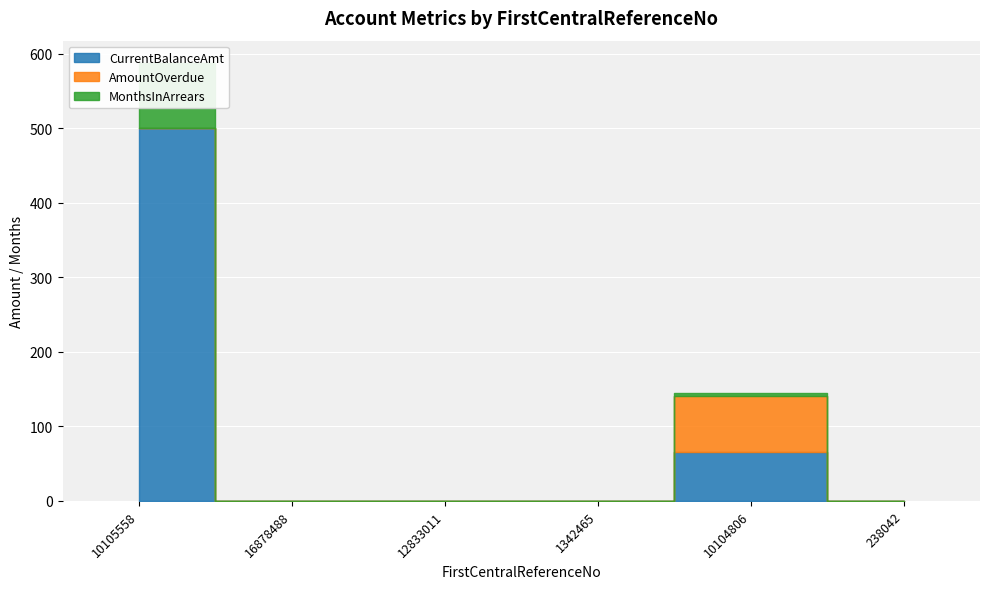

Which series has the largest range (max minus min)?

CurrentBalanceAmt